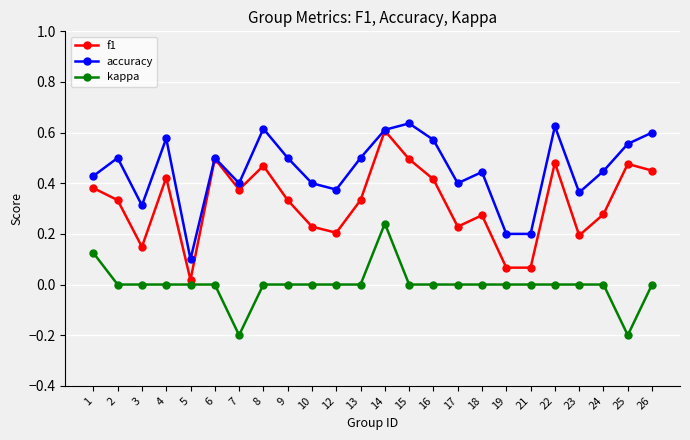

How many categories are shown in the chart?

24